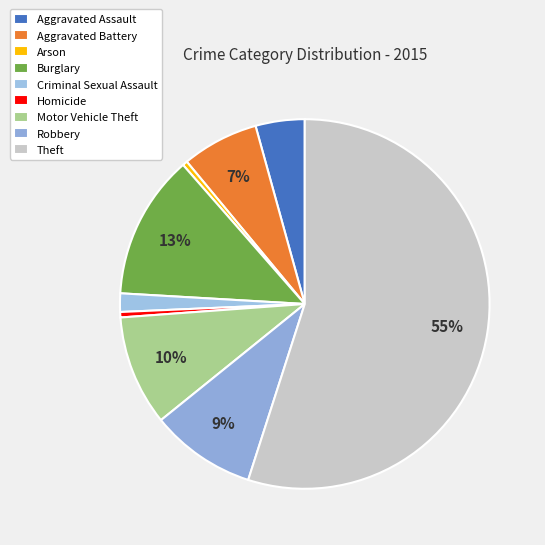

Rank the categories by value from lowest to highest.

Arson, Homicide, Criminal Sexual Assault, Aggravated Assault, Aggravated Battery, Robbery, Motor Vehicle Theft, Burglary, Theft